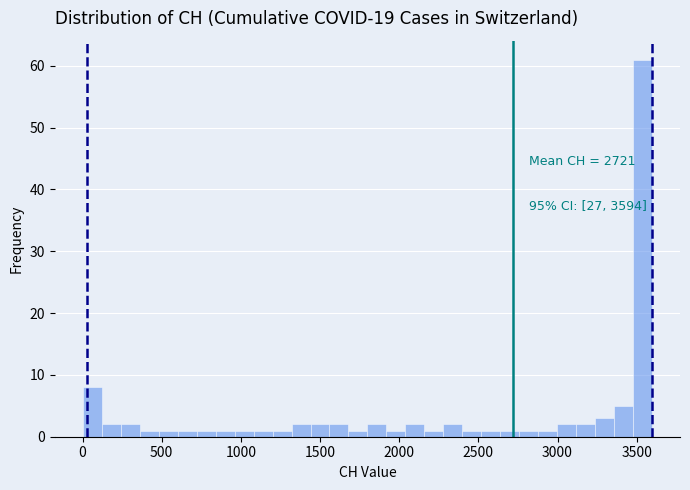

Around what value on the x-axis is the tallest bar? Give the approximate position of its centre, as read against the axis.

3550